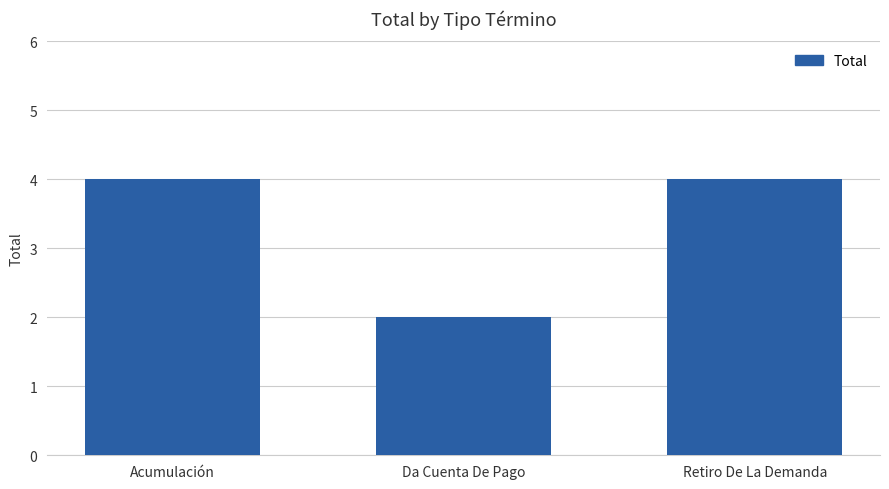

Approximately how many times larger is the value at Acumulación compared to Retiro De La Demanda?

1.0